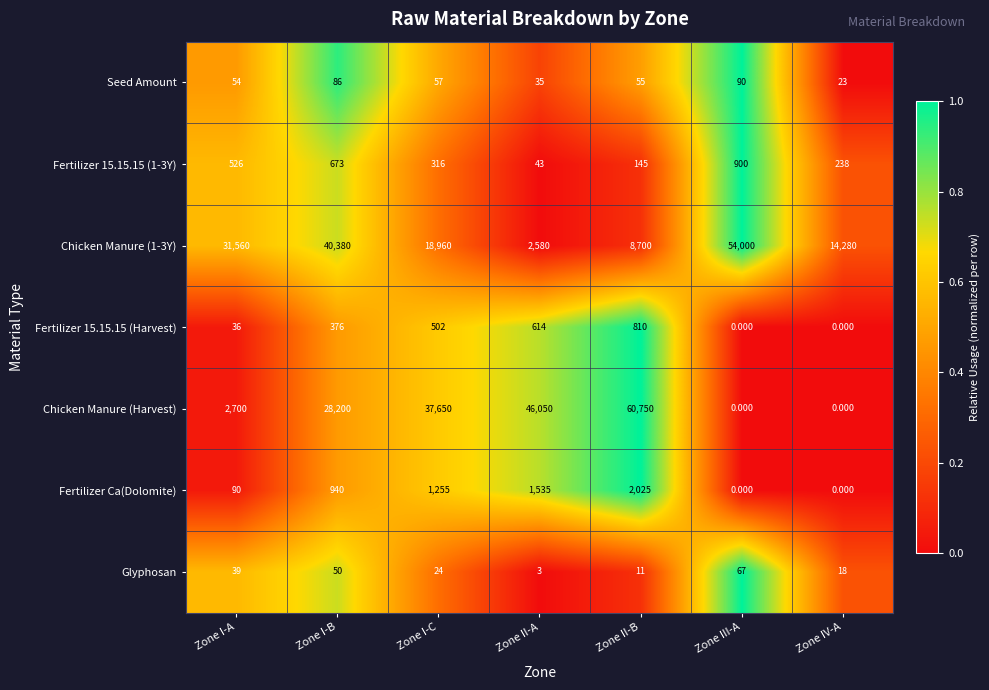

Is the value of Seed Amount at Zone I-C greater than the value of Fertilizer Ca(Dolomite) at Zone I-B?

No